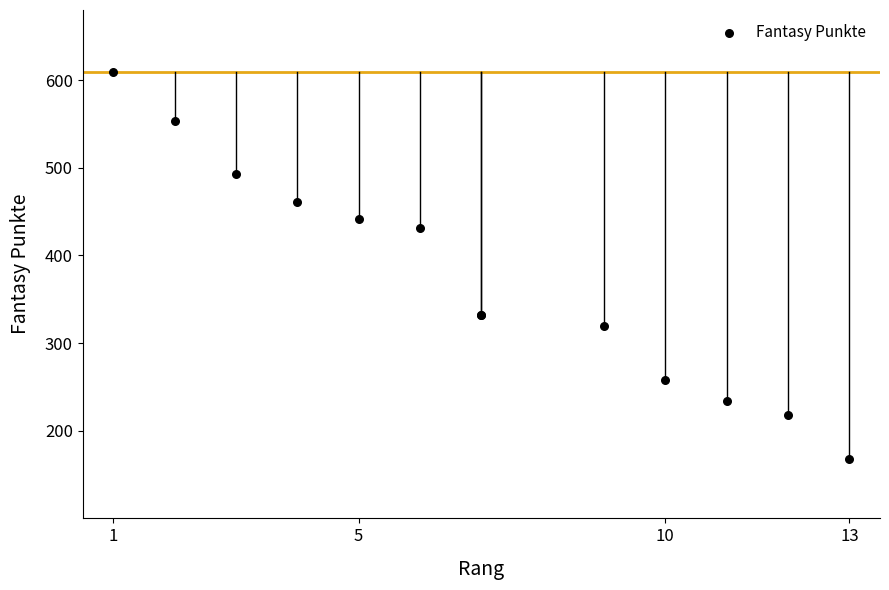

What Y value in the scatter plot is closest to 388?

431